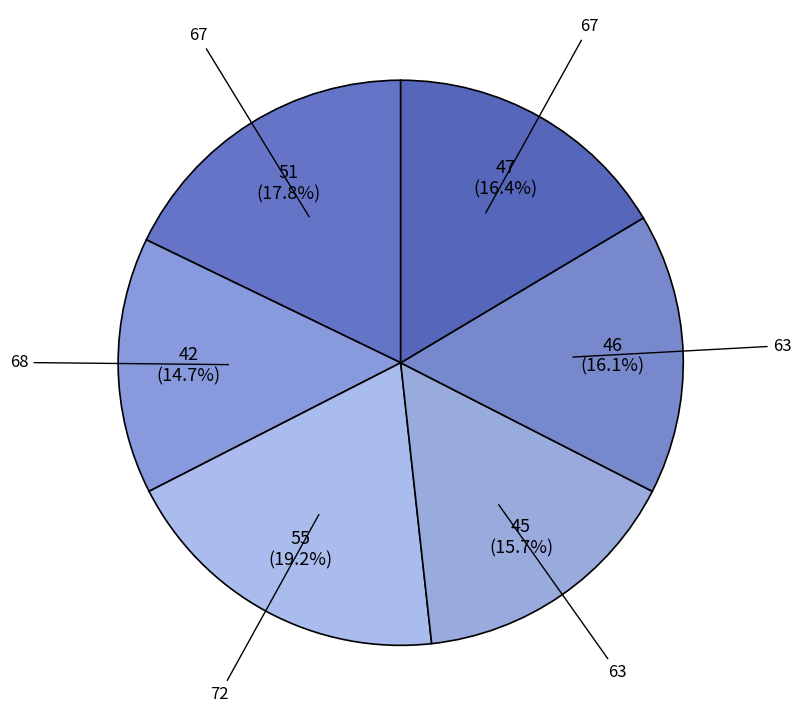

How many segments does this pie chart have?

6